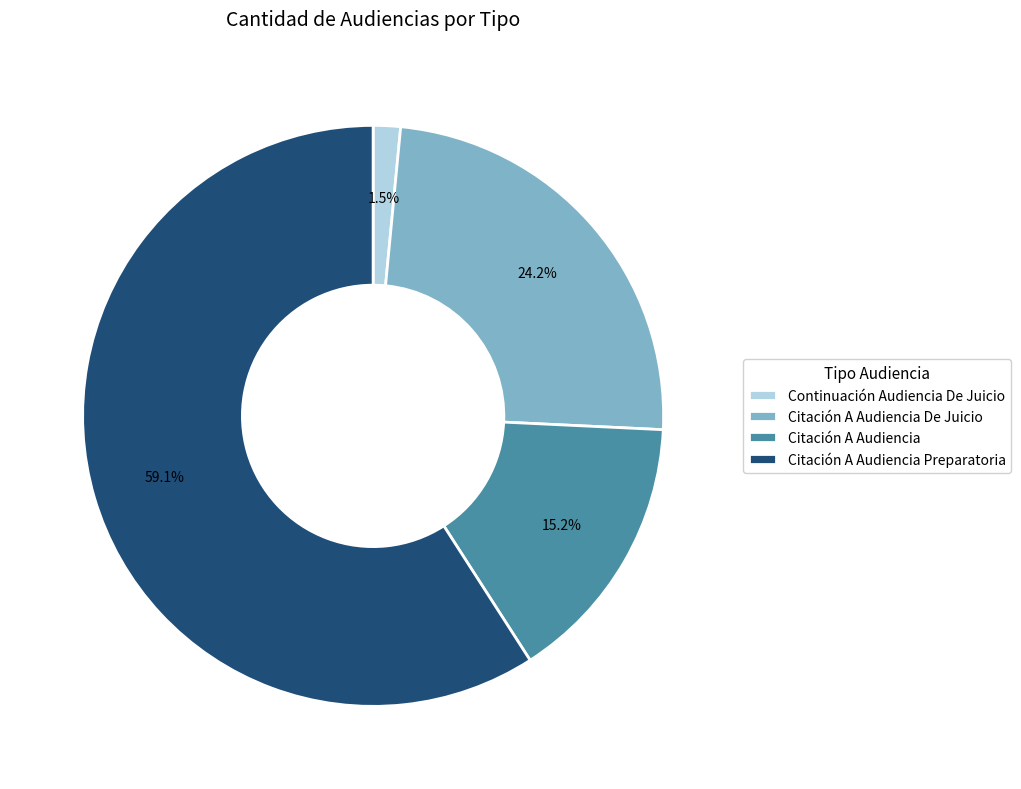

To the nearest percent, what is the difference between the largest and smallest slice percentages?

58%